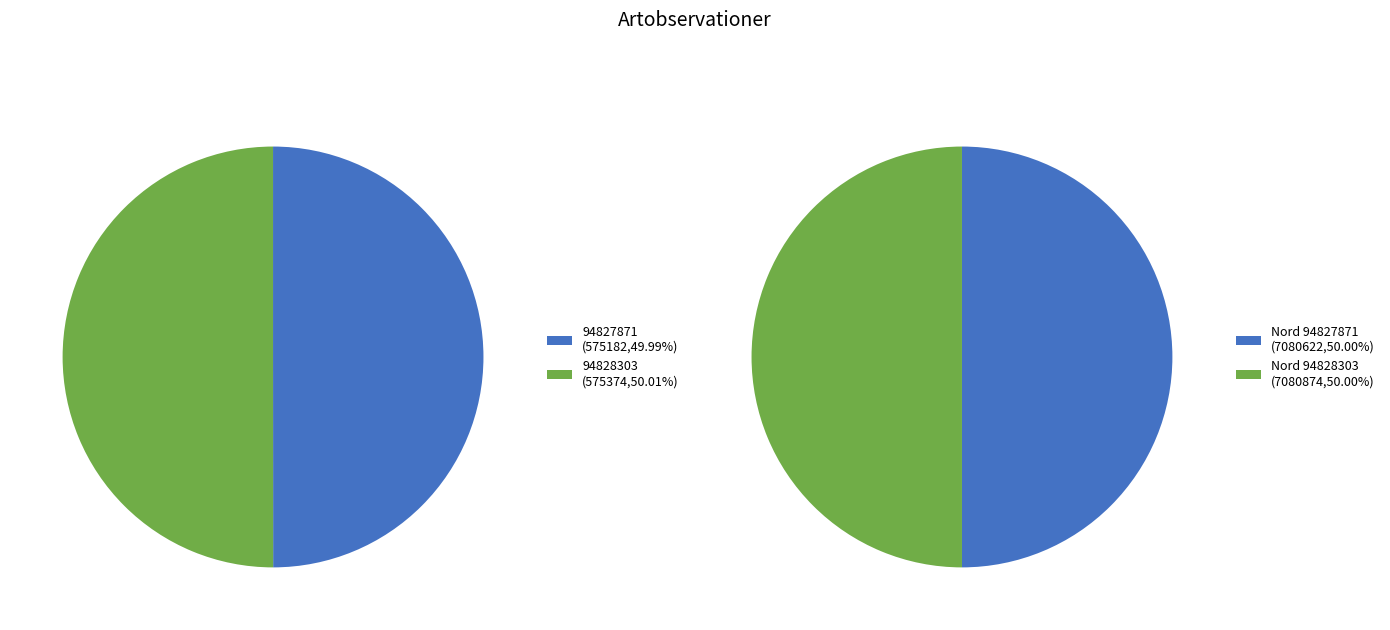

Between 94827871 and 94828303, which is larger?

94828303